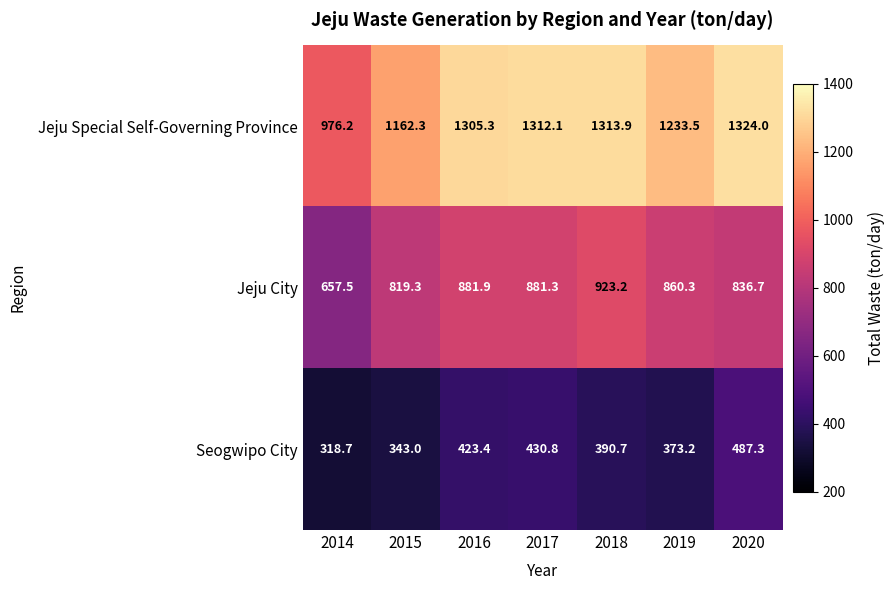

How many values in the Seogwipo City series are below 390?

3